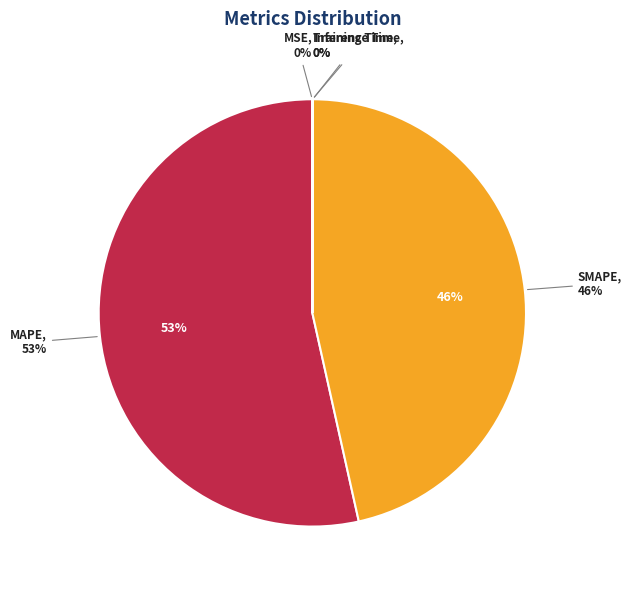

Which has a higher value, Inference Time or Training Time?

Inference Time